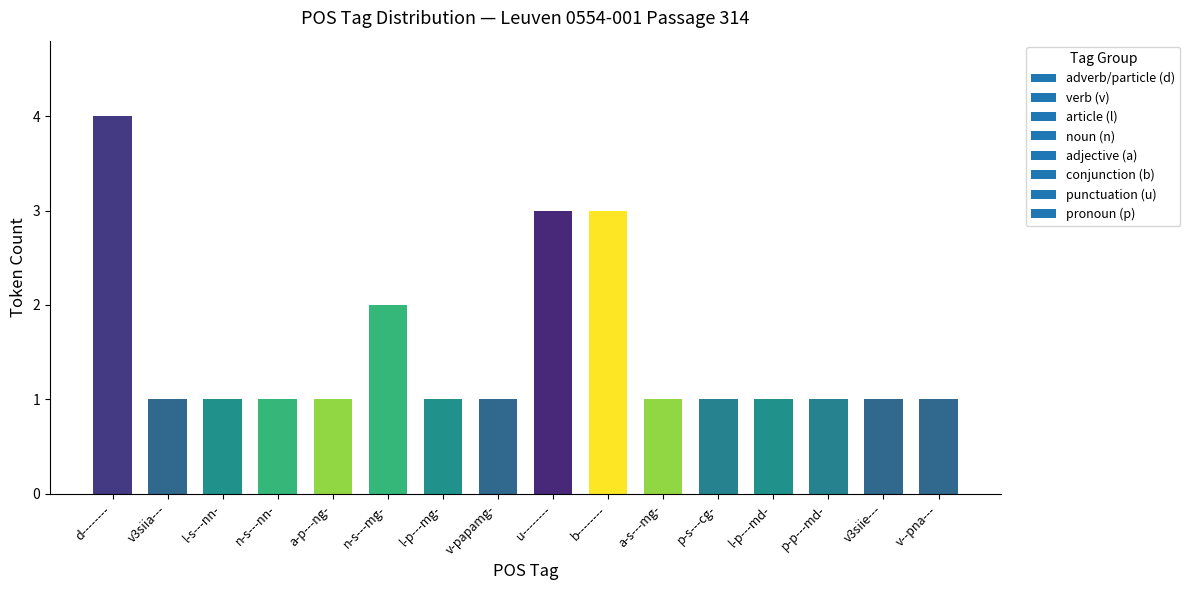

The chart shows a value of 1 at a-p---ng-. True or false?

True